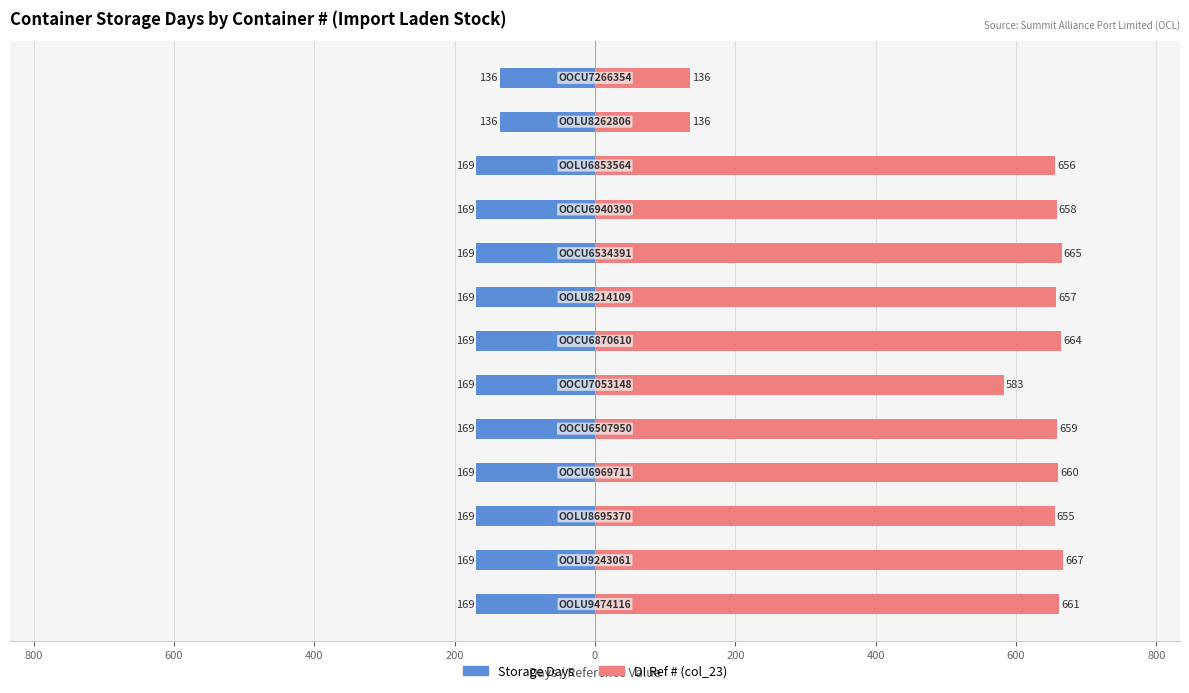

Which series has the largest total across all categories?

DI Ref # (col_23)